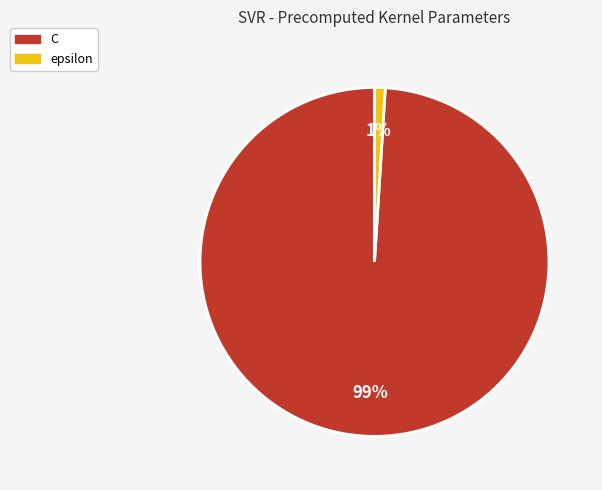

To the nearest percent, what is the difference between the largest and smallest slice percentages?

98%